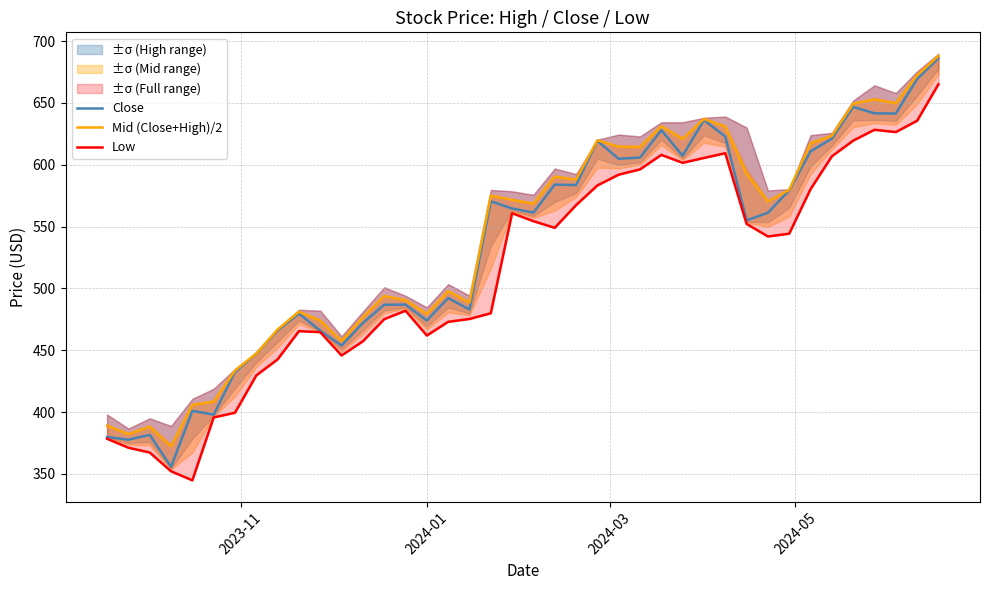

What is the average value of the Low series?

514.7